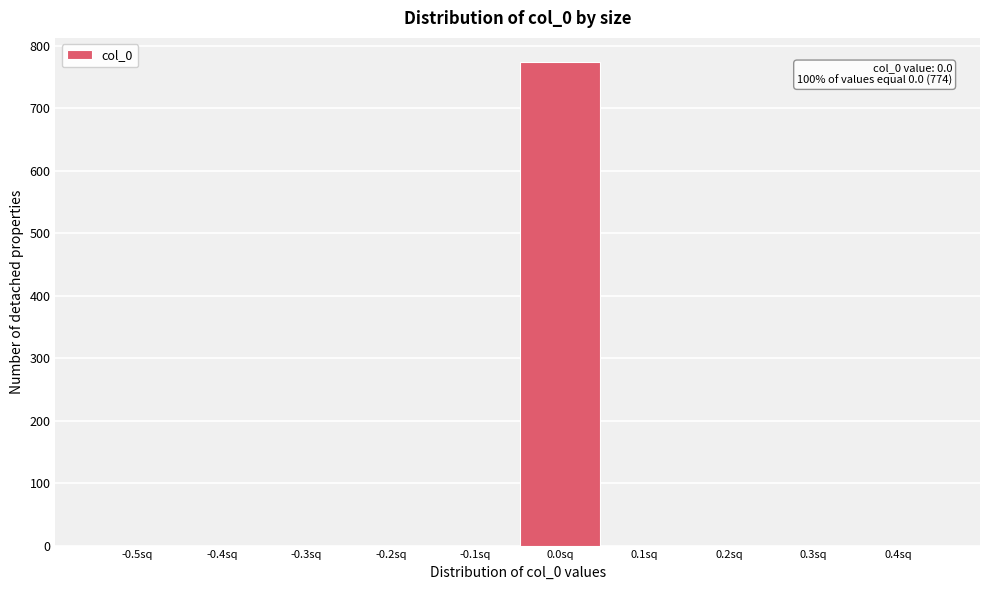

Reading left to right, transcribe all the data shown in this chart.

-0.5sq=0	-0.4sq=0	-0.3sq=0	-0.2sq=0	-0.1sq=0	0.0sq=774	0.1sq=0	0.2sq=0	0.3sq=0	0.4sq=0